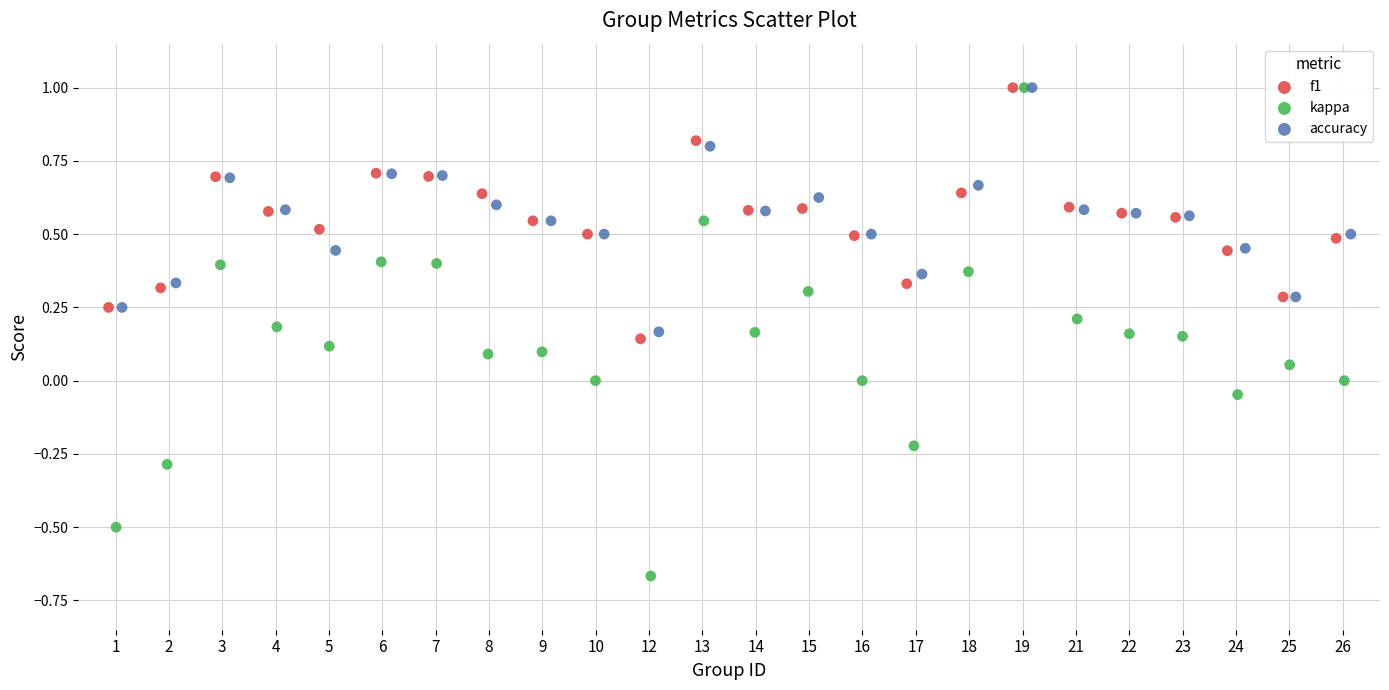

Which series has the widest spread of Y values?

kappa